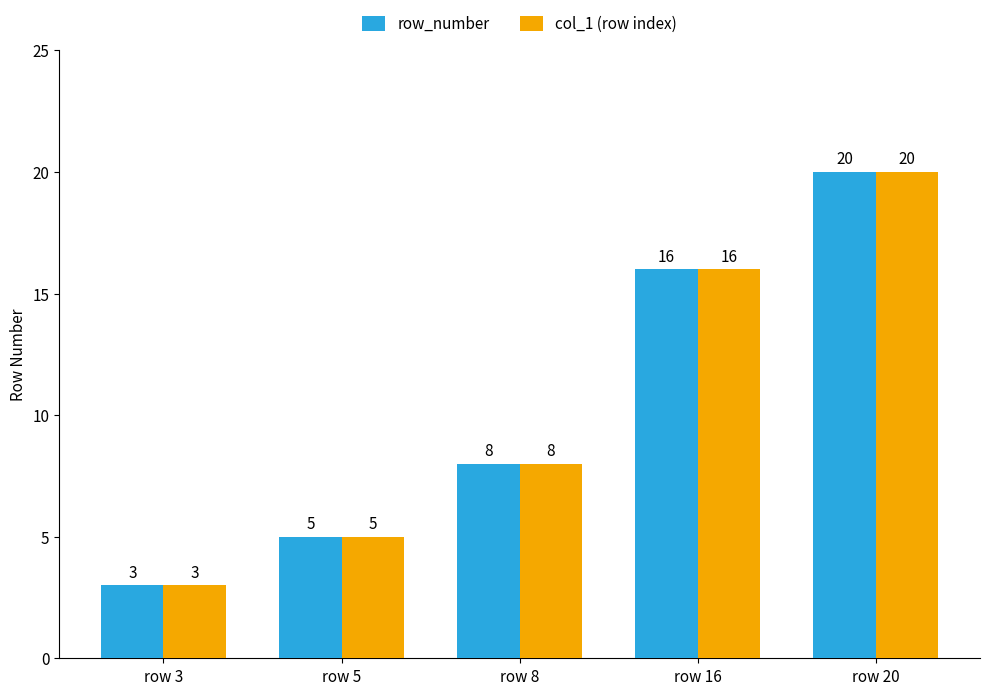

What is the maximum value shown in the chart?

20